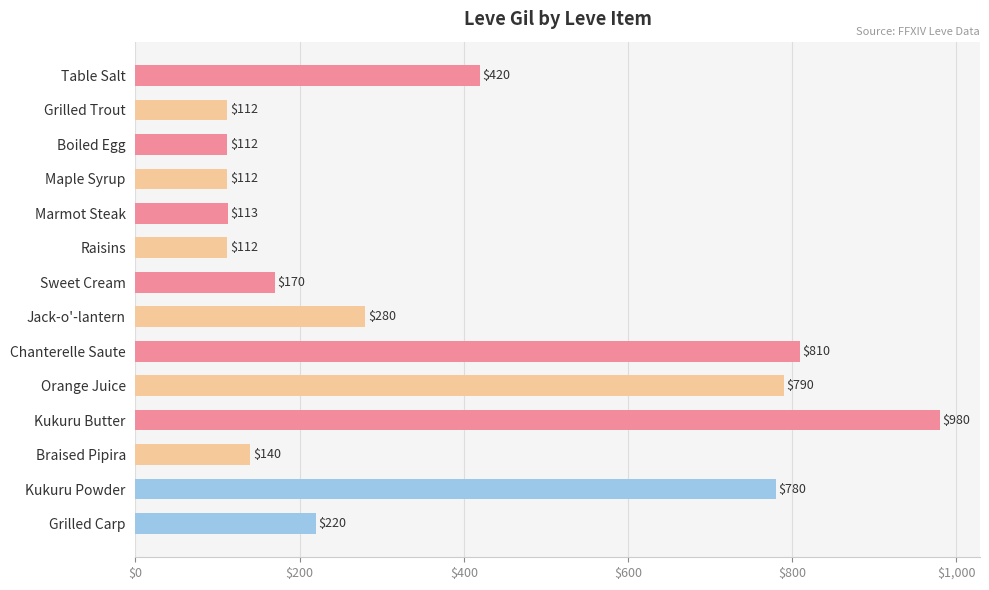

How many data points are less than 220?

7